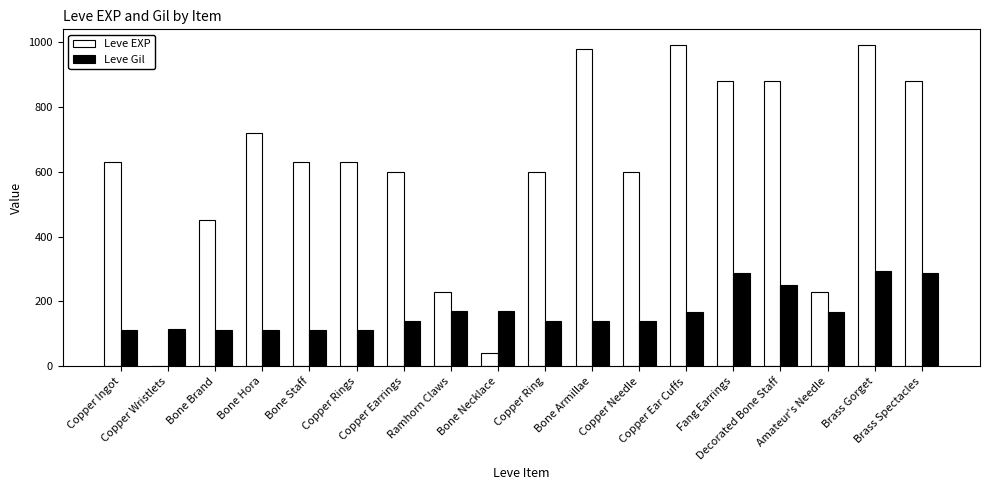

What is the sum of all Leve EXP values?

10961